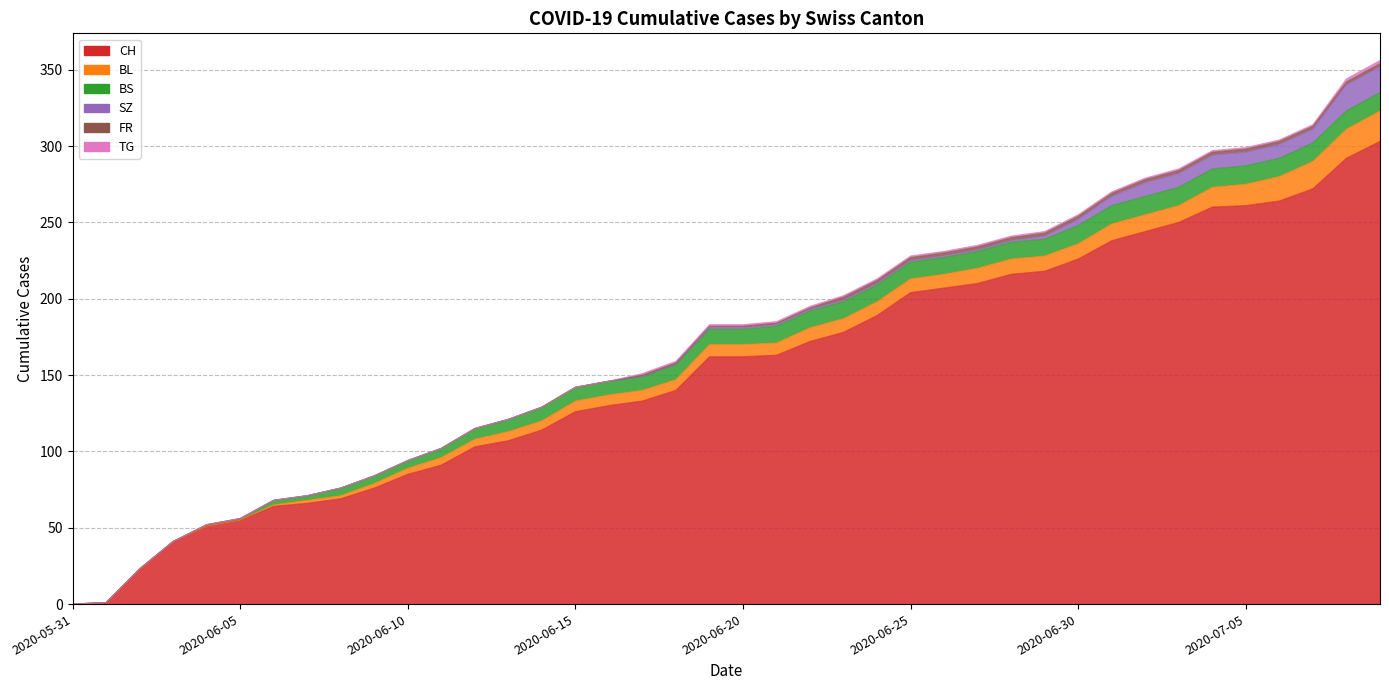

Between 2020-06-17 and 2020-07-02, which series saw the biggest shift?

CH